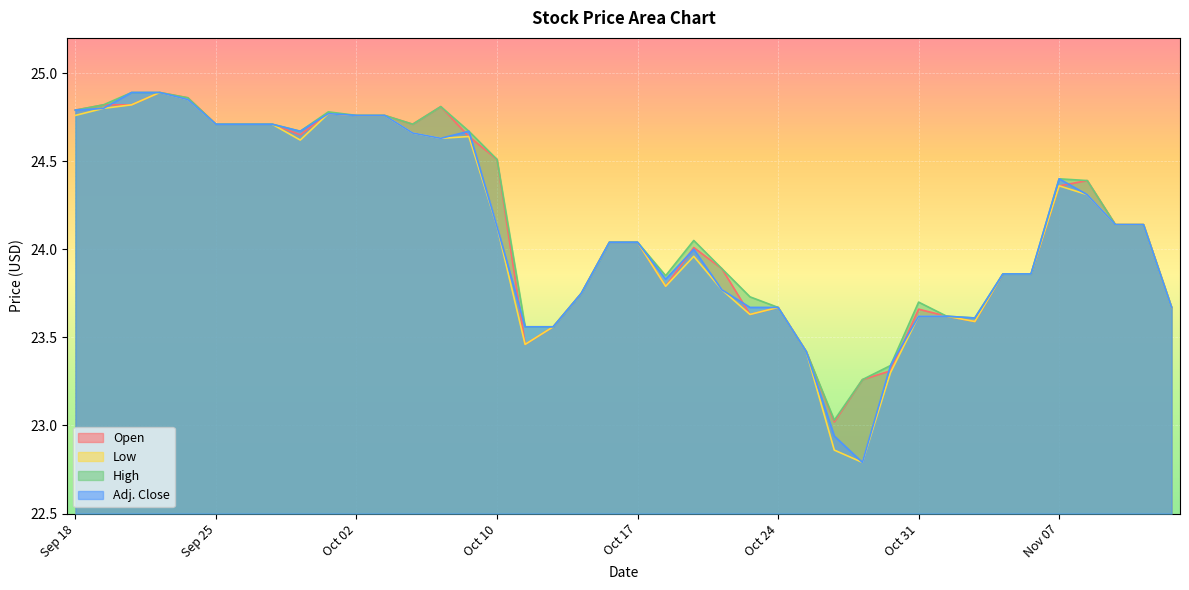

What is the minimum value shown in the chart?

22.8